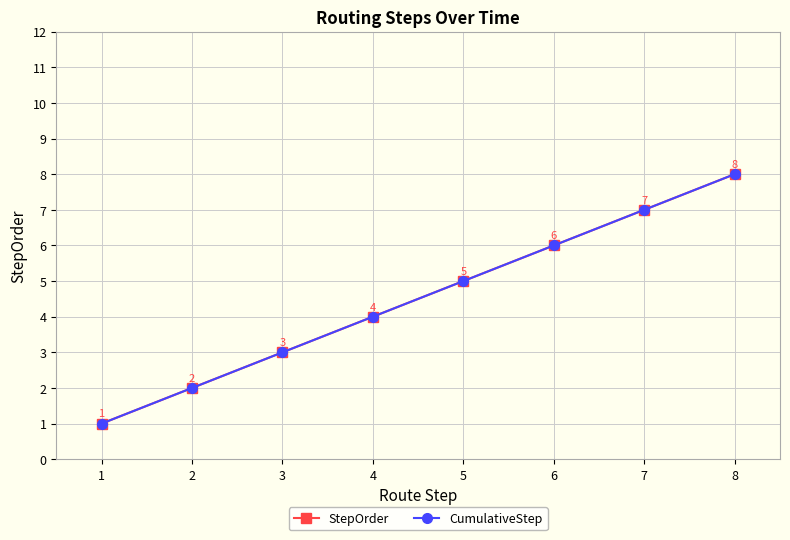

At 1, list the series in order from smallest to largest.

StepOrder, CumulativeStep